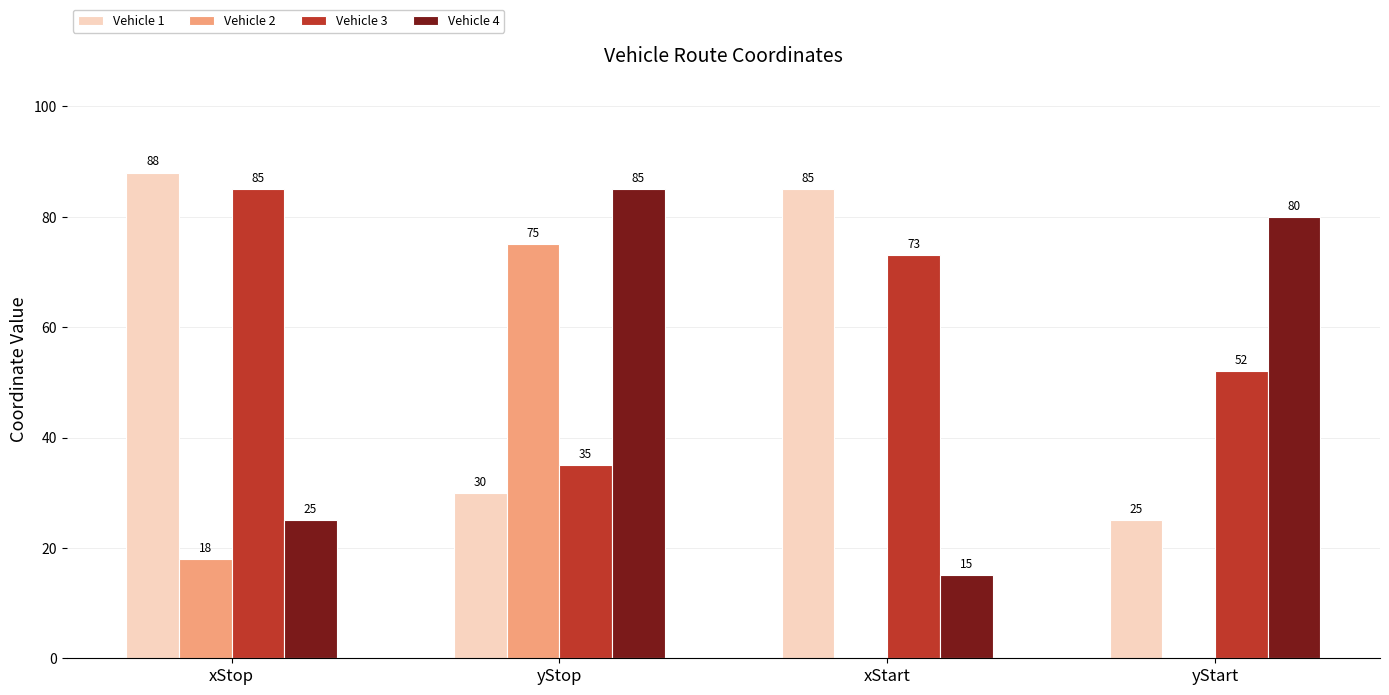

At which label does Vehicle 2 reach its peak?

yStop